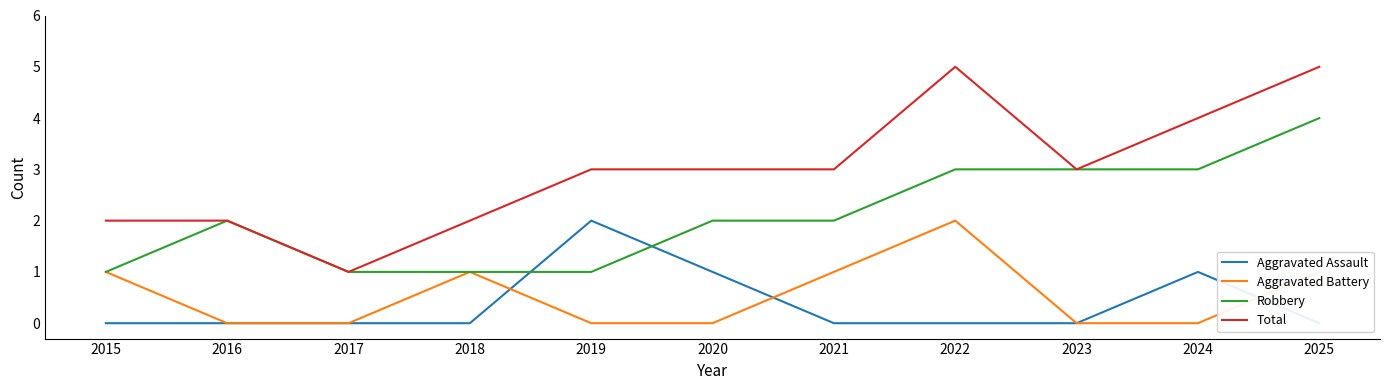

True or false: Aggravated Assault has more than 0 points higher than both neighbors.

True